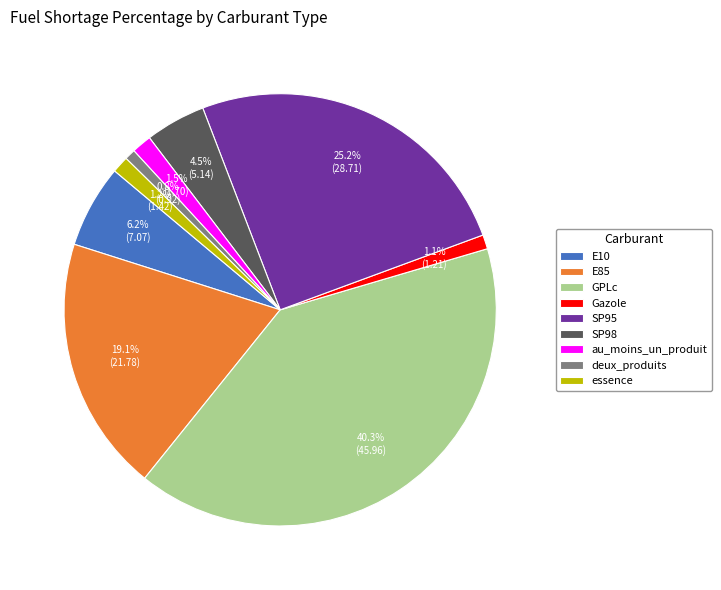

Between E10 and GPLc, which is larger?

GPLc